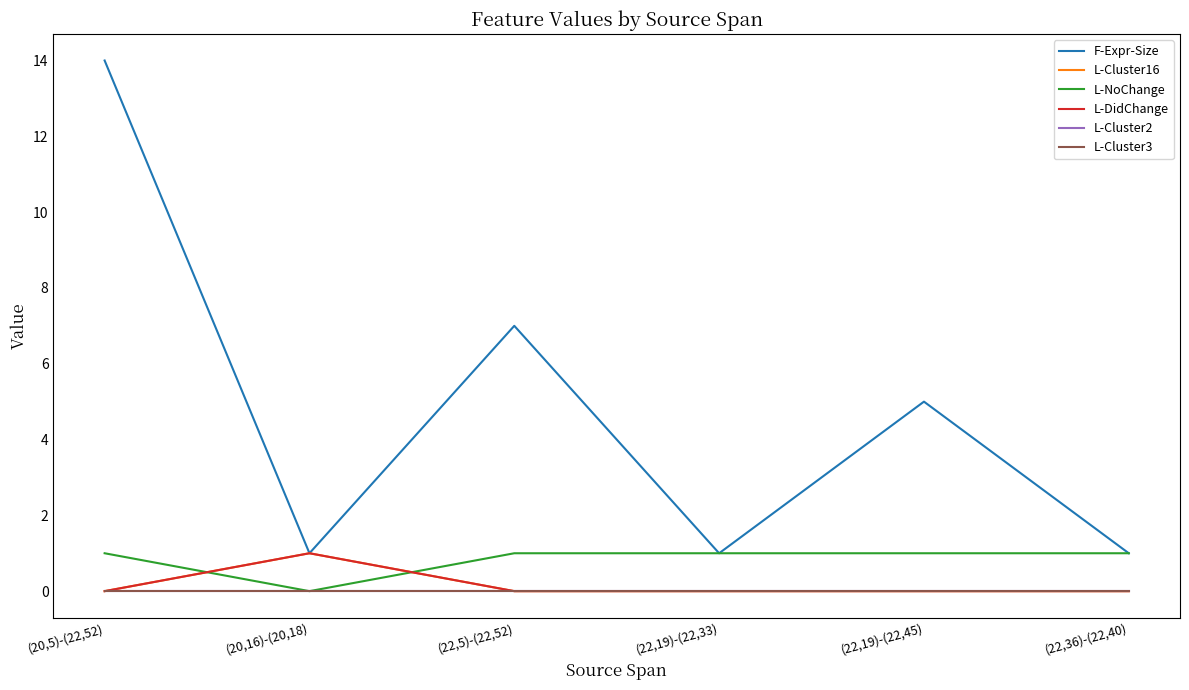

Is the value of L-Cluster16 at (22,19)-(22,45) greater than the value of F-Expr-Size at (20,16)-(20,18)?

No